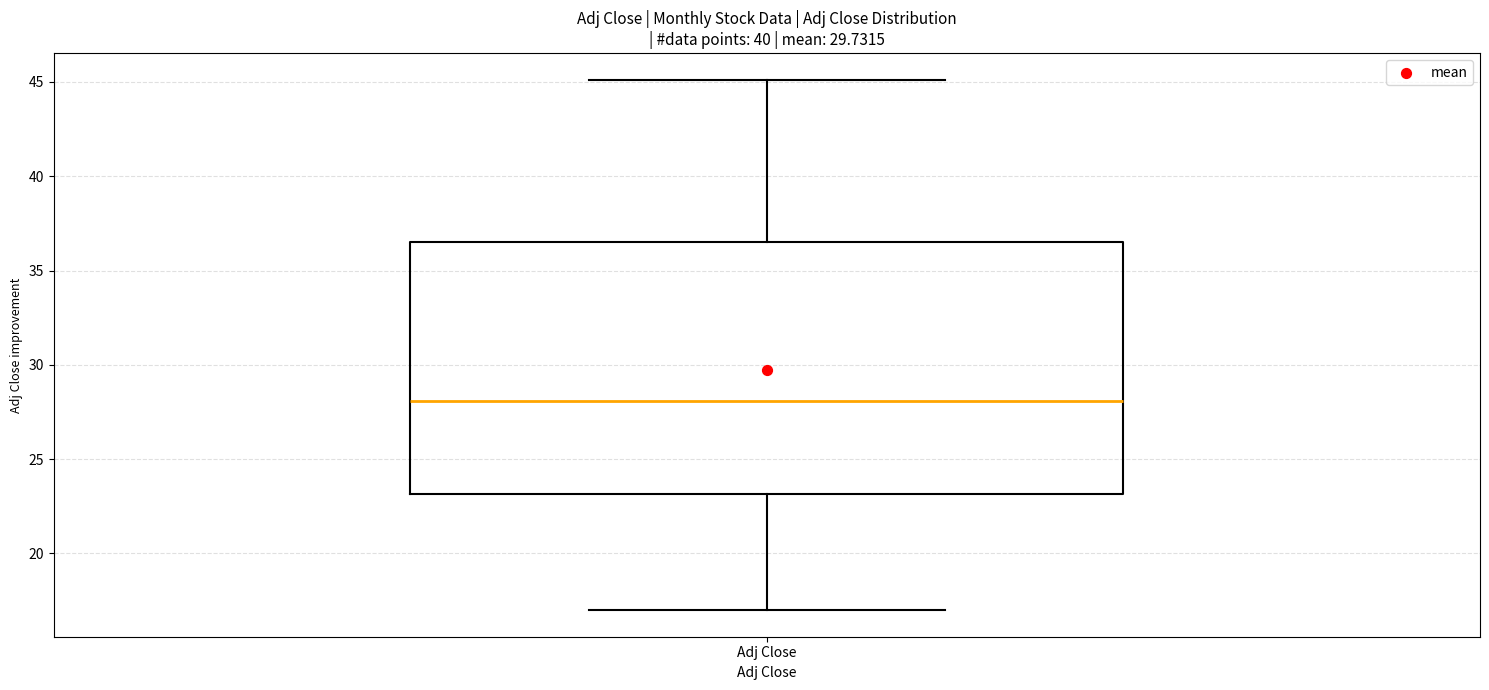

Where is the lower edge of the box for Adj Close on the y-axis? The values are not printed on the chart, so give them approximately, as read against the axis.

23.0